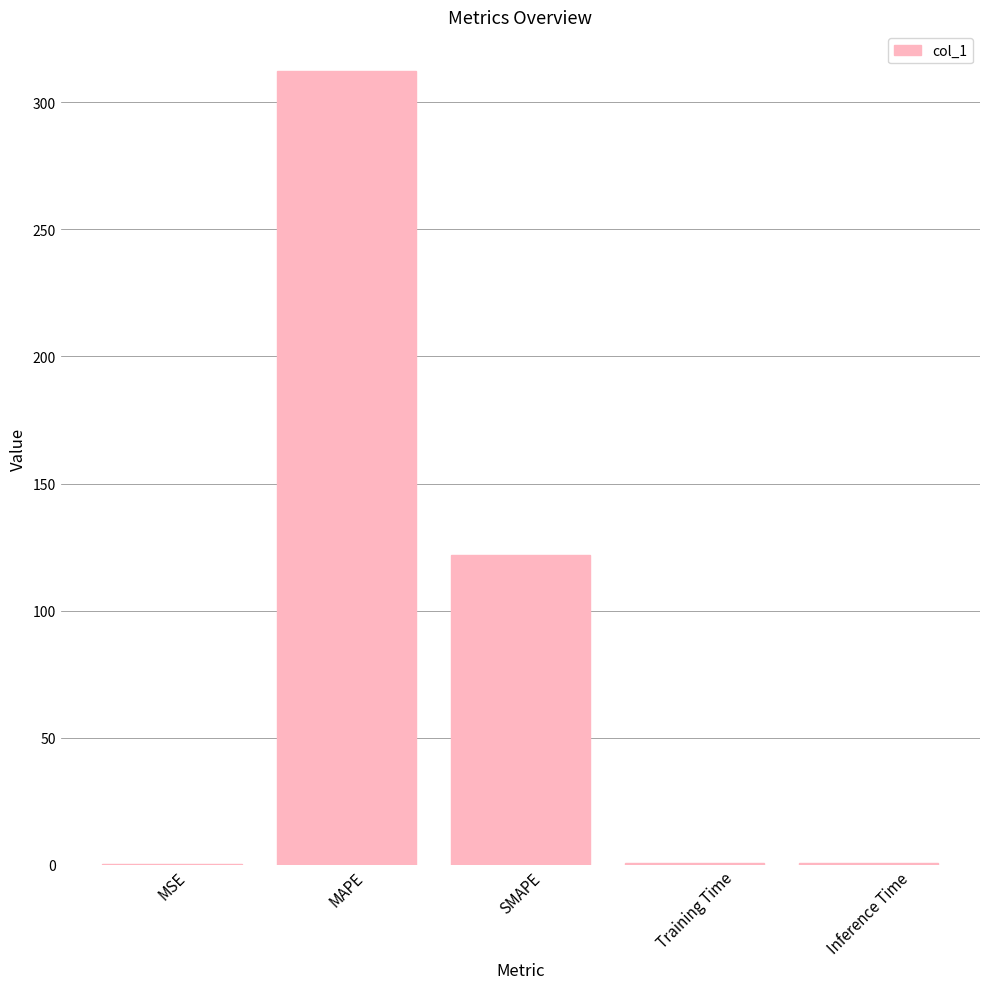

Between Training Time and MAPE, which is larger?

MAPE